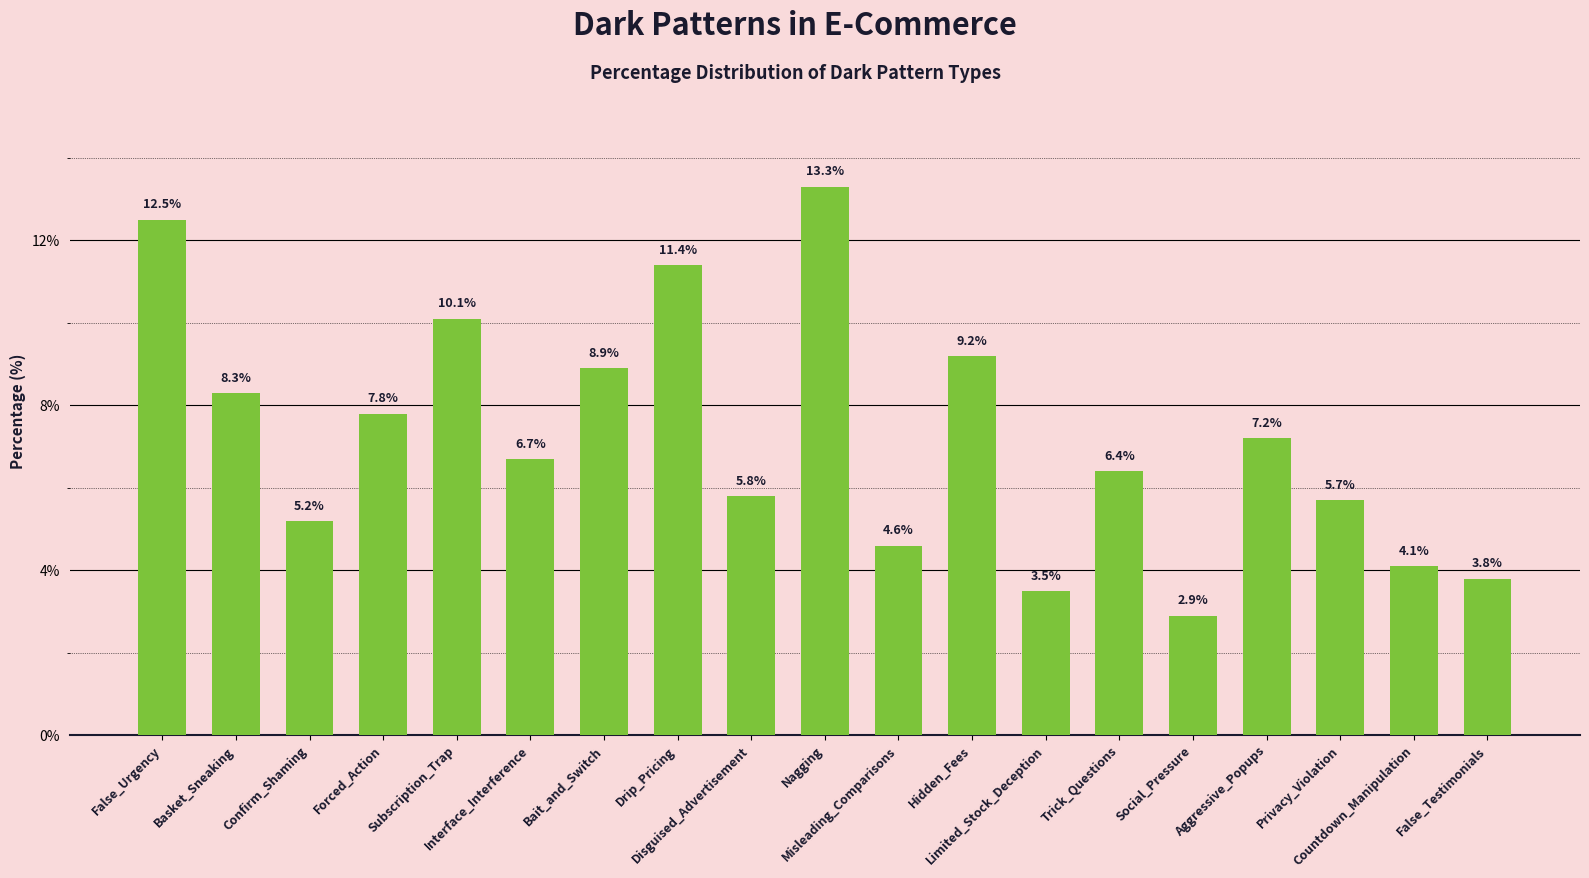

List the labels in order of value, largest first.

Nagging, False_Urgency, Drip_Pricing, Subscription_Trap, Hidden_Fees, Bait_and_Switch, Basket_Sneaking, Forced_Action, Aggressive_Popups, Interface_Interference, Trick_Questions, Disguised_Advertisement, Privacy_Violation, Confirm_Shaming, Misleading_Comparisons, Countdown_Manipulation, False_Testimonials, Limited_Stock_Deception, Social_Pressure